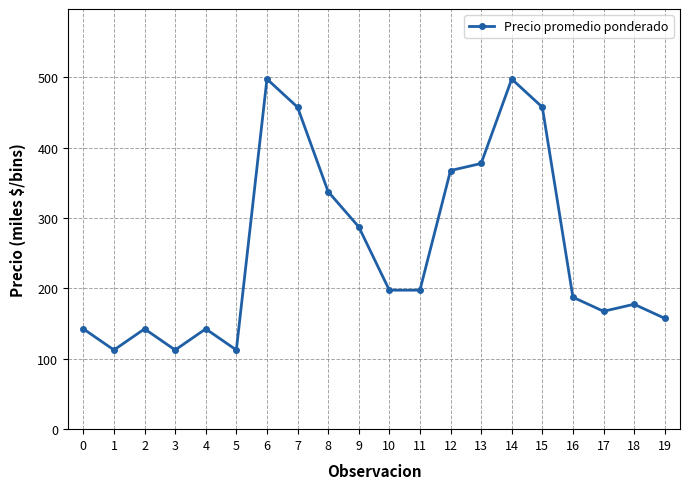

True or false: there are more than 2 points higher than both neighbors.

True